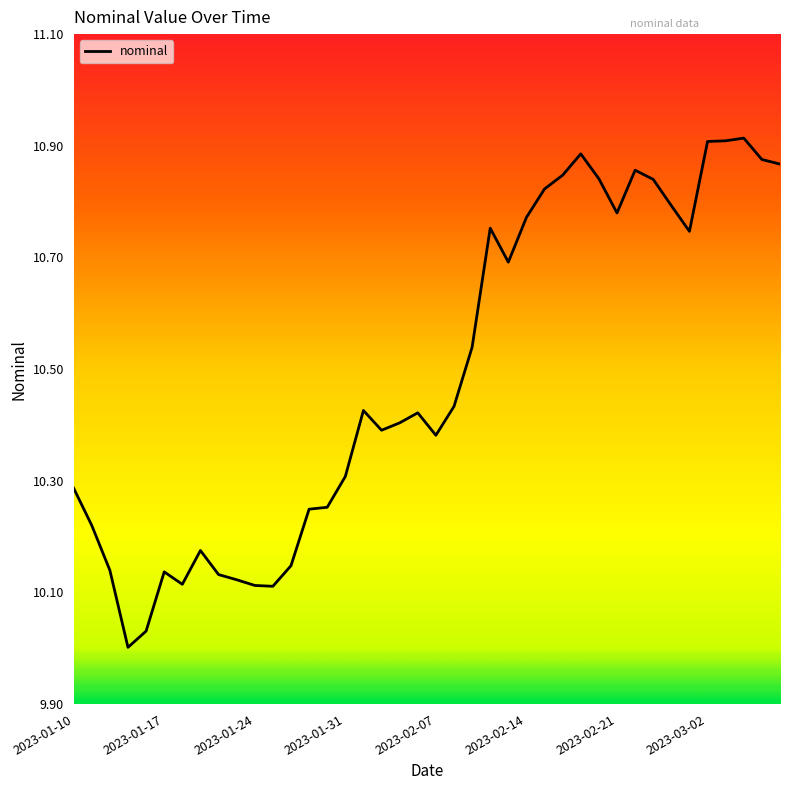

What is the difference between the maximum and minimum values?

0.9